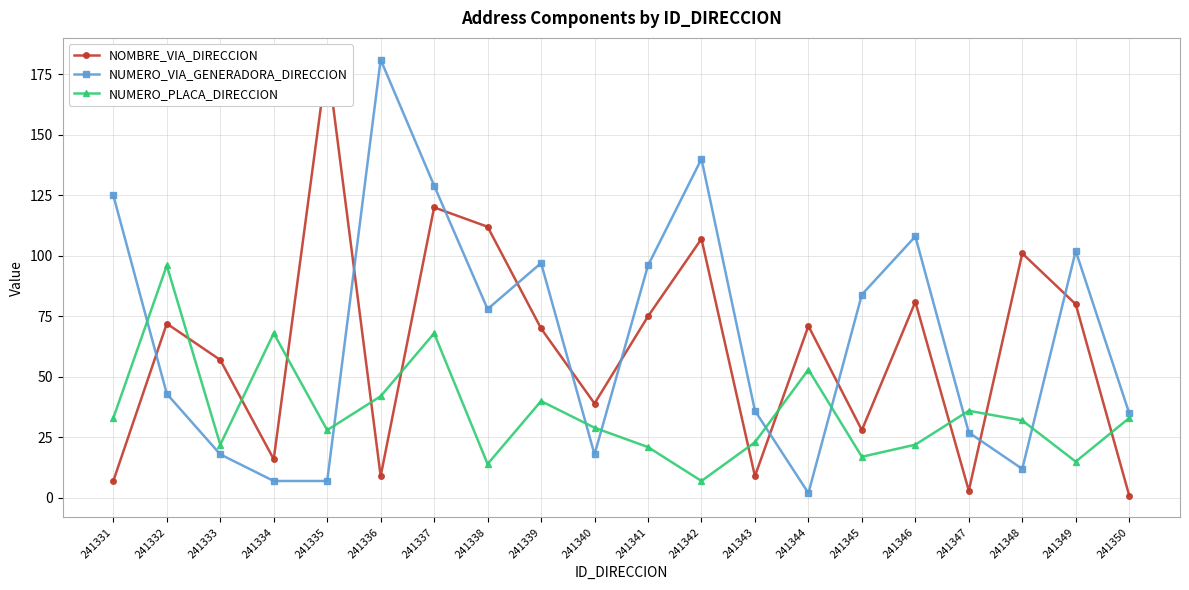

What is the value of the NOMBRE_VIA_DIRECCION point at the 4th from the left?

16